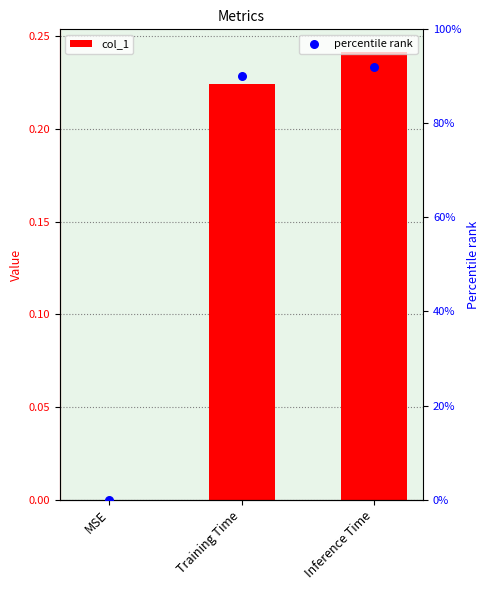

Which series has the widest spread of Y values?

percentile rank